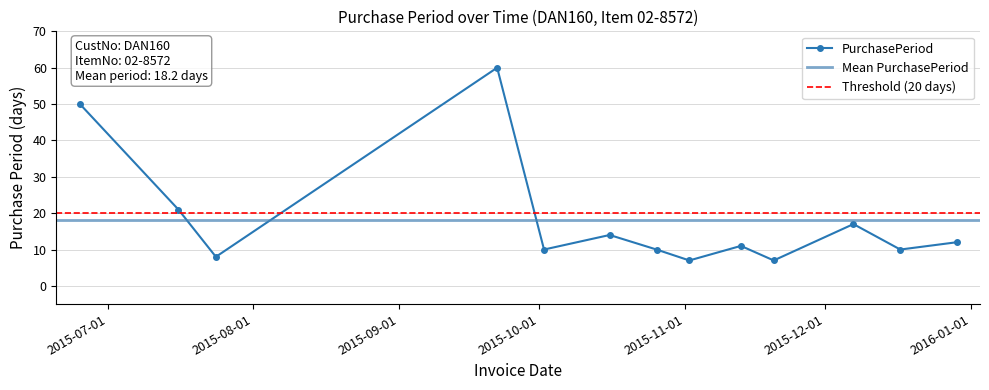

At which category does the chart reach its peak across all series?

2015-09-22